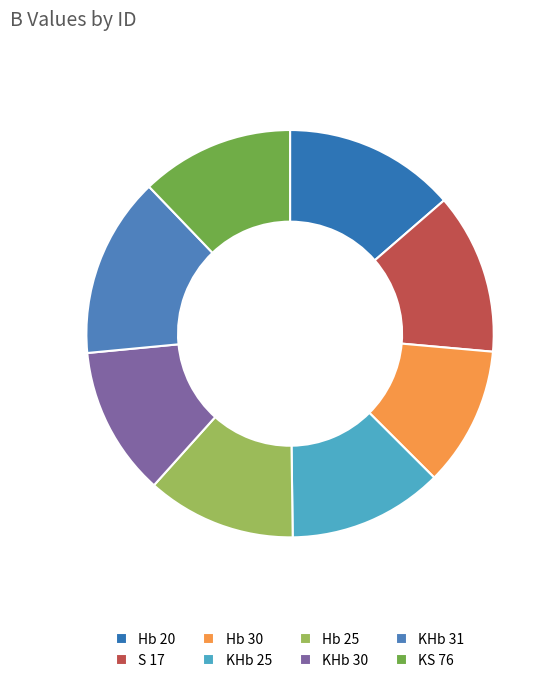

Which category has the smallest portion of the pie?

Hb 30